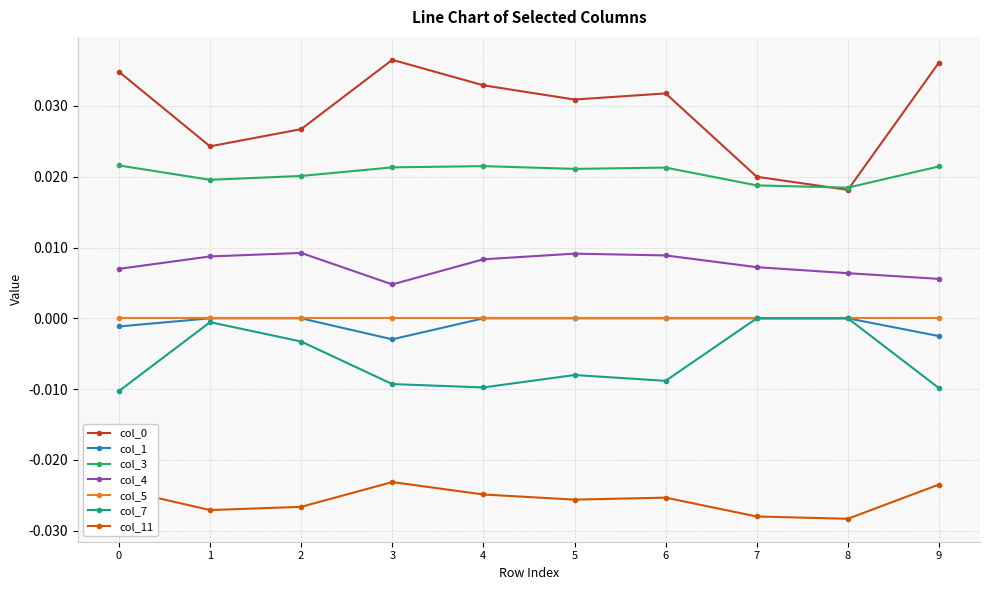

How many distinct data groups are displayed?

7